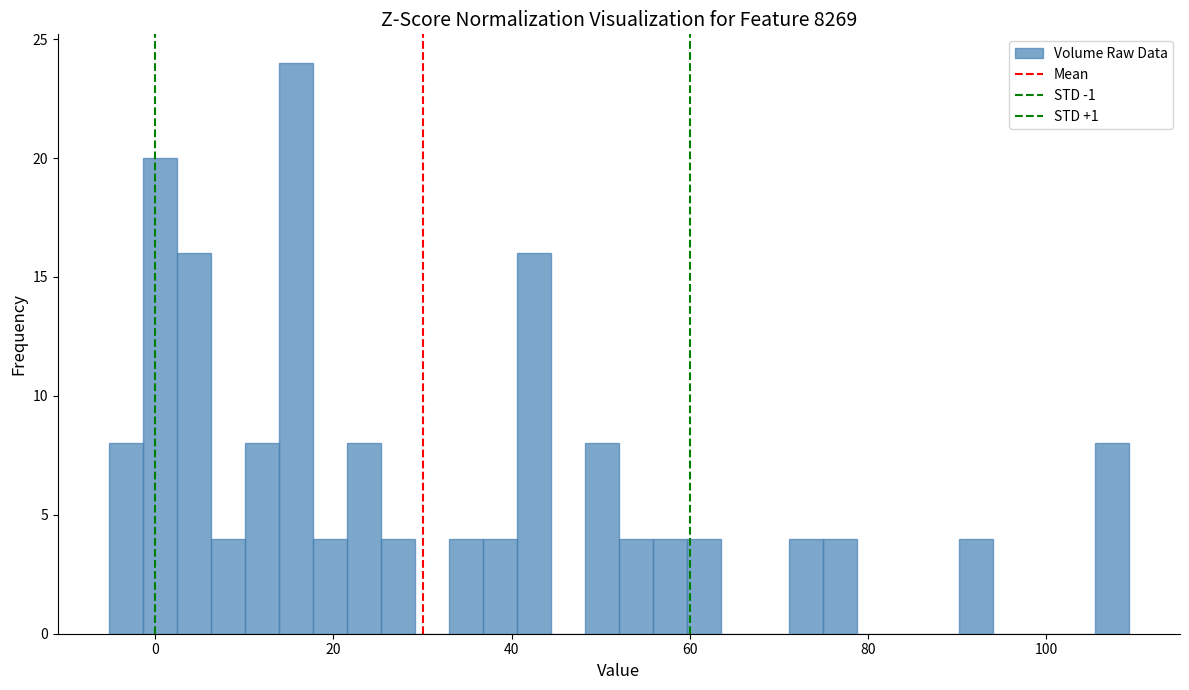

Read against the x-axis, roughly where is the centre of the tallest bar?

16